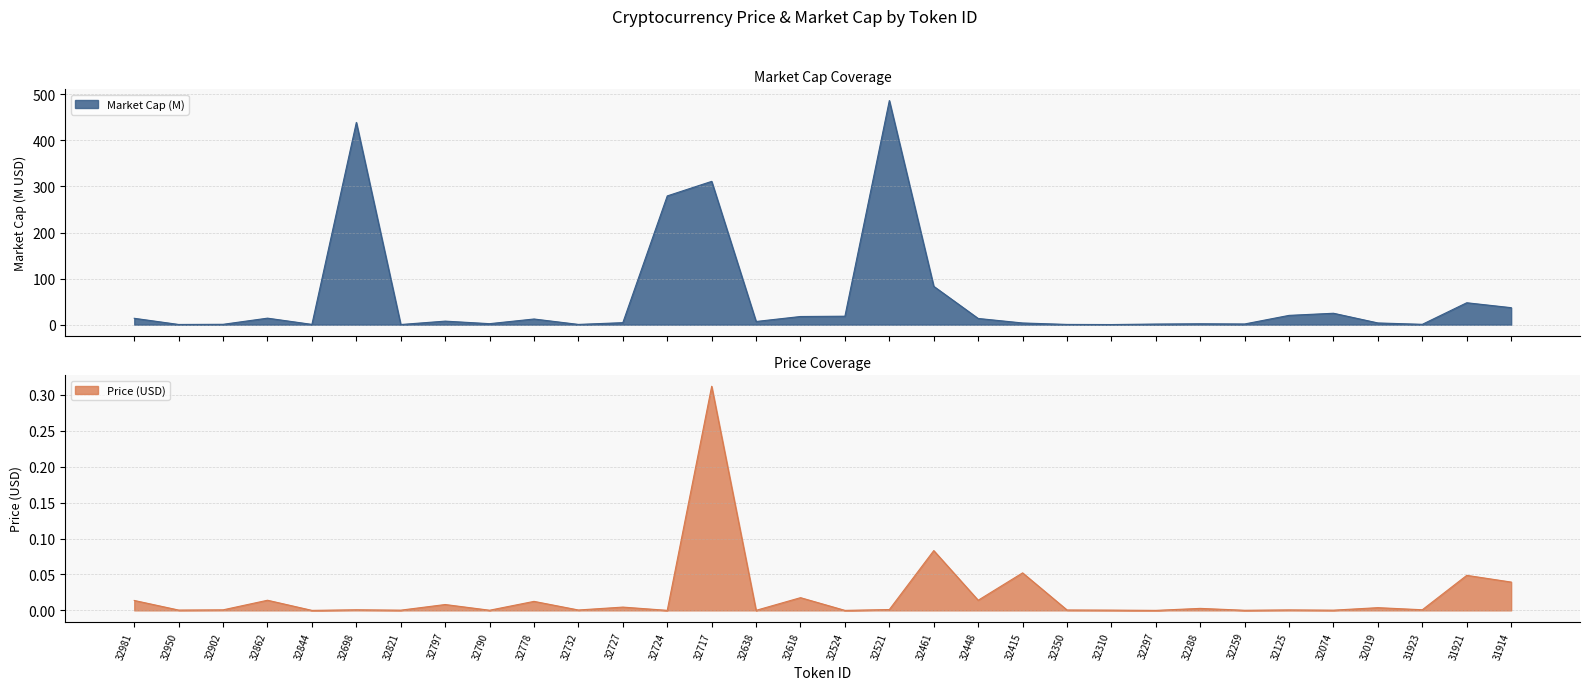

At how many categories does at least one series exceed 189?

4